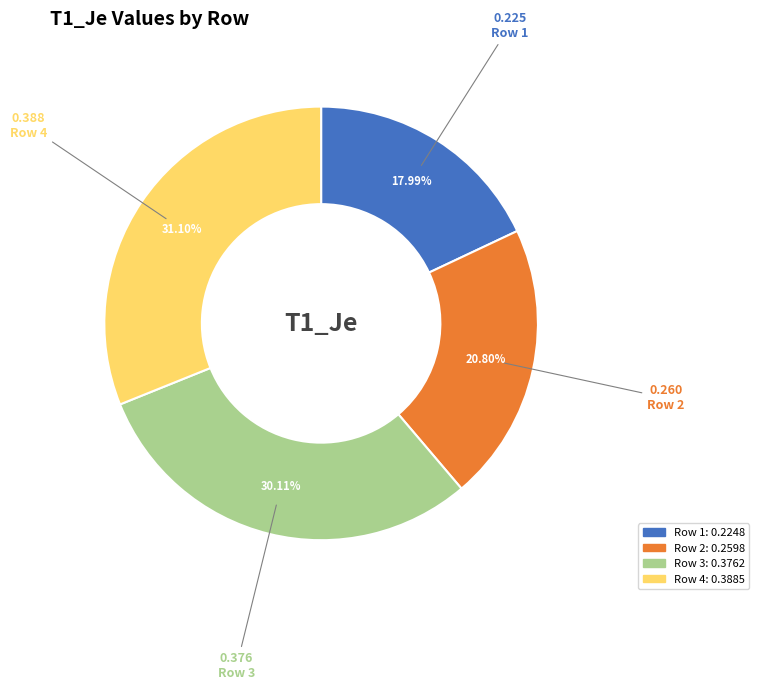

Does any single category account for the majority?

No